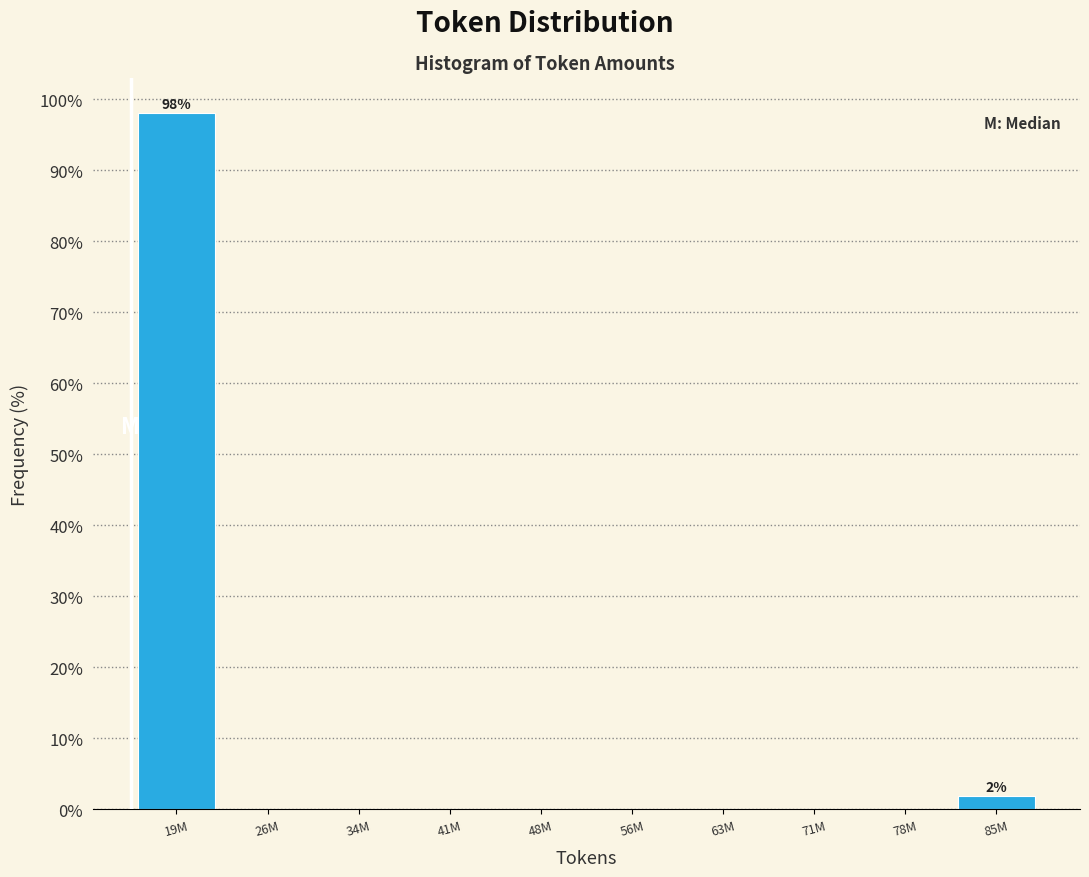

Reading right to left, transcribe all the data shown in this chart.

85M=1.9	78M=0.0	71M=0.0	63M=0.0	56M=0.0	48M=0.0	41M=0.0	34M=0.0	26M=0.0	19M=98.1